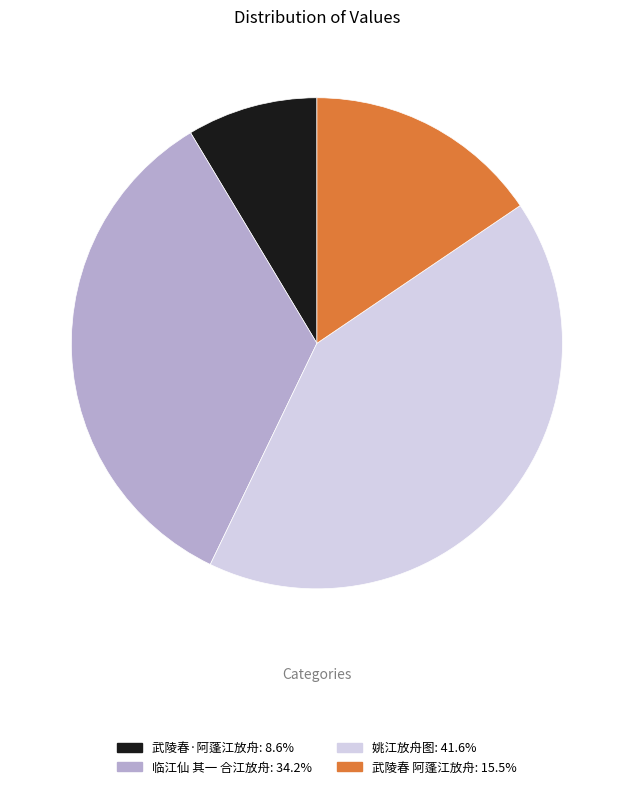

How many slices are in this pie chart?

4